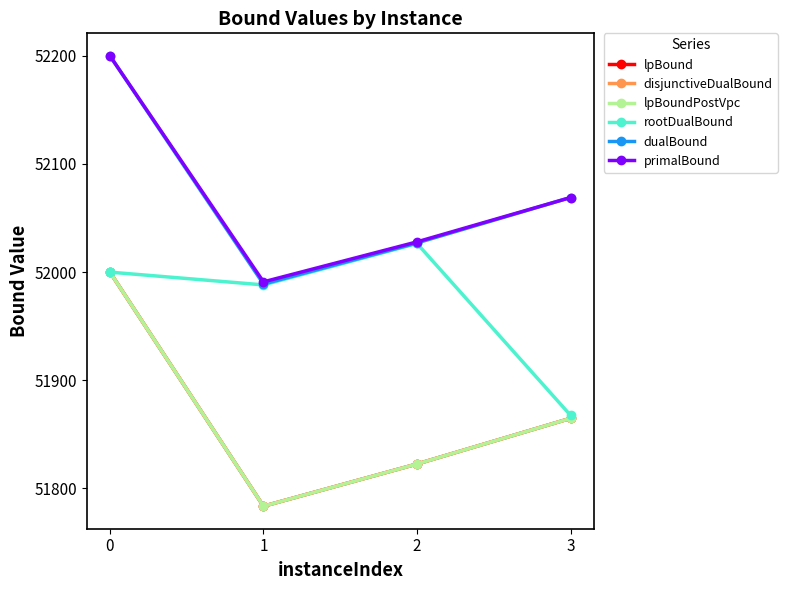

What is the value of the dualBound point at the 1st from the left?

52200.0